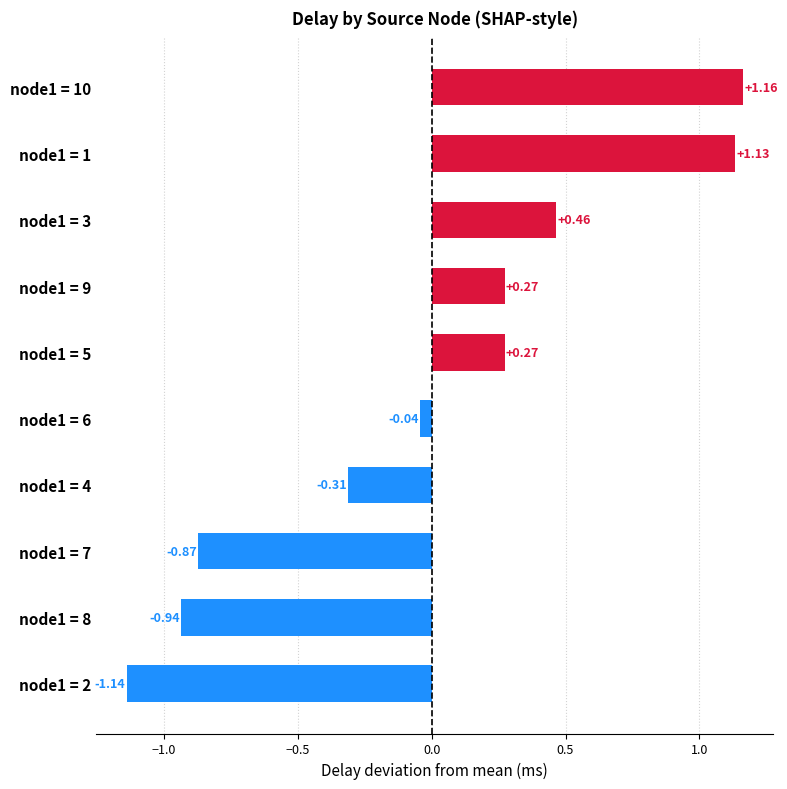

Does the chart contain stacked bars?

No